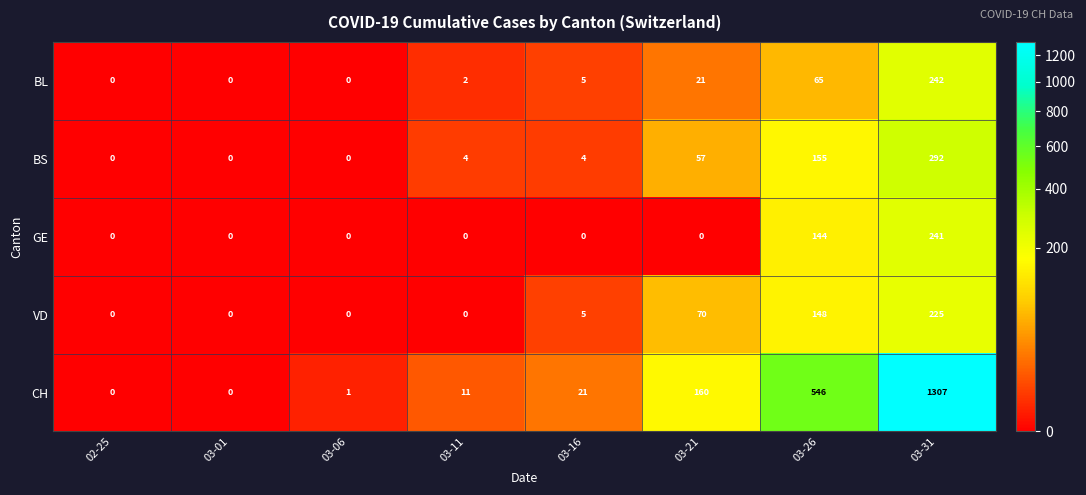

At which label is BL closest to 121?

03-26